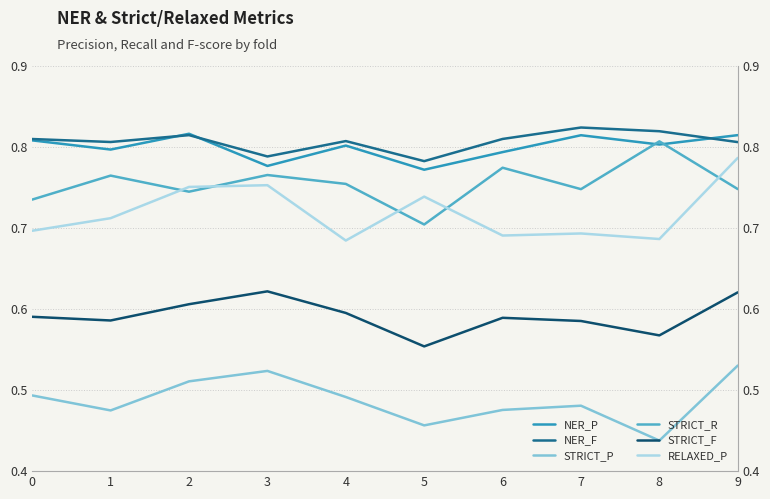

Which category has the lowest value in the NER_F series?

5